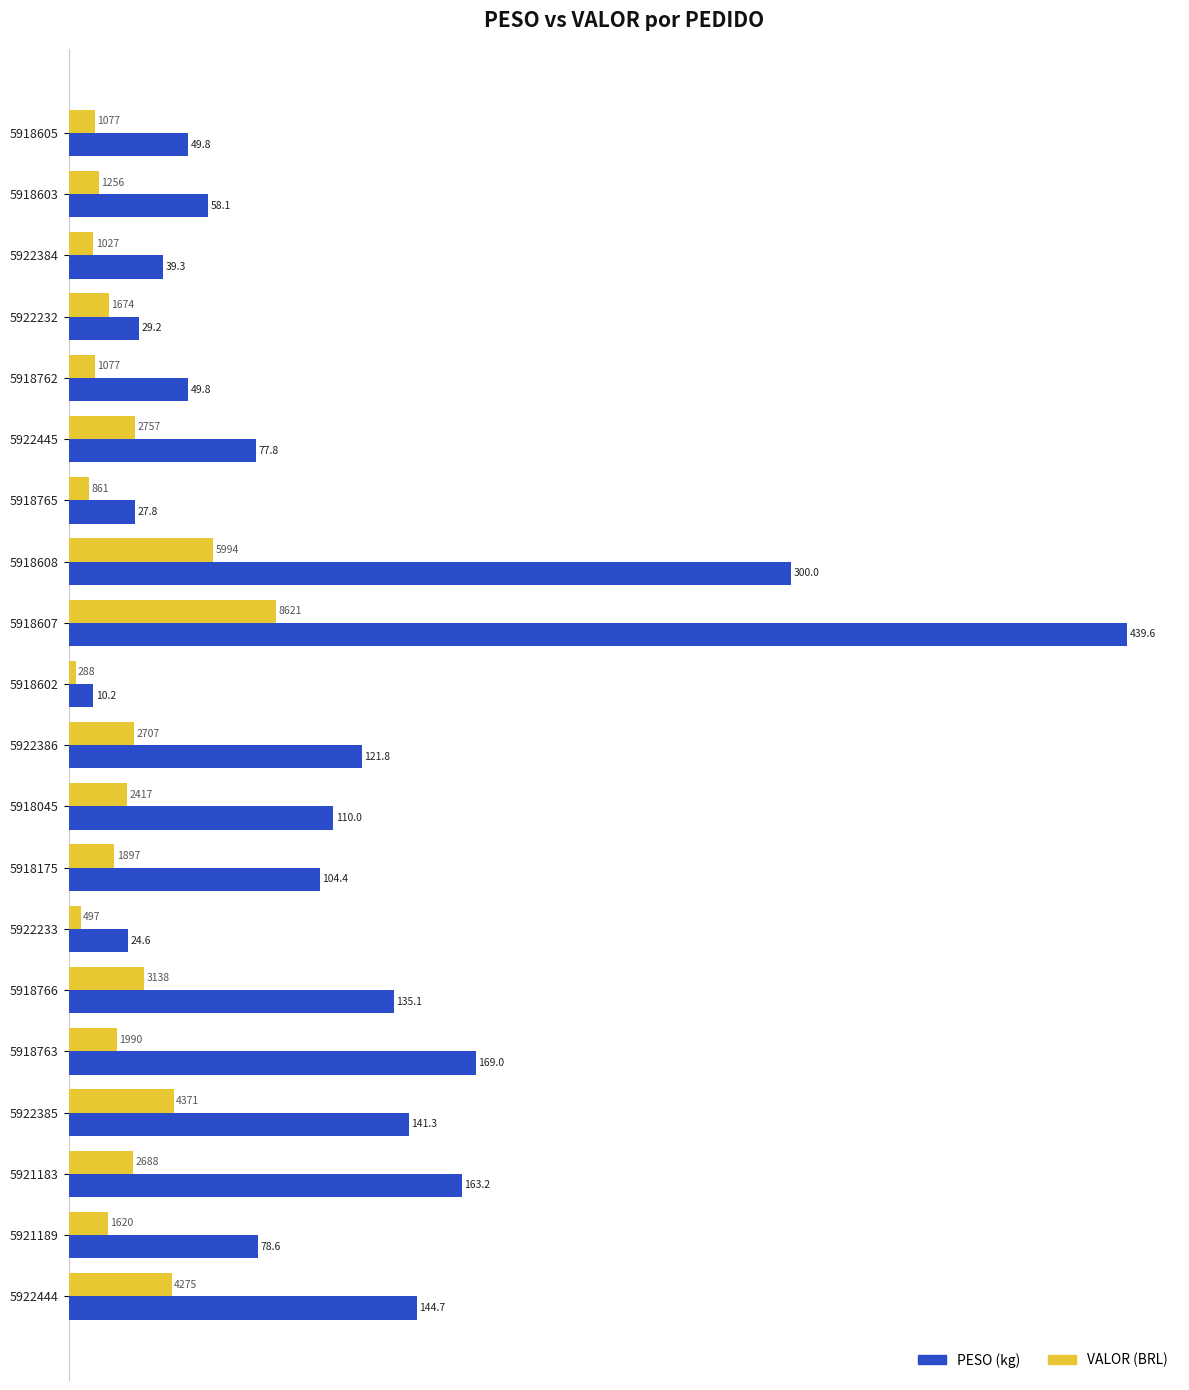

At which category is the sum across all series the highest?

5918607